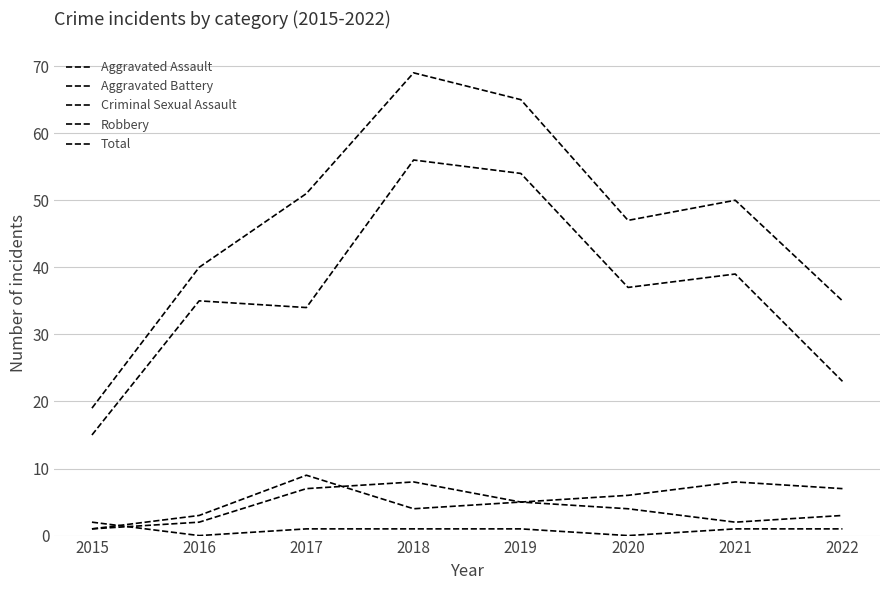

True or false: Robbery and Aggravated Battery cross at least once.

False